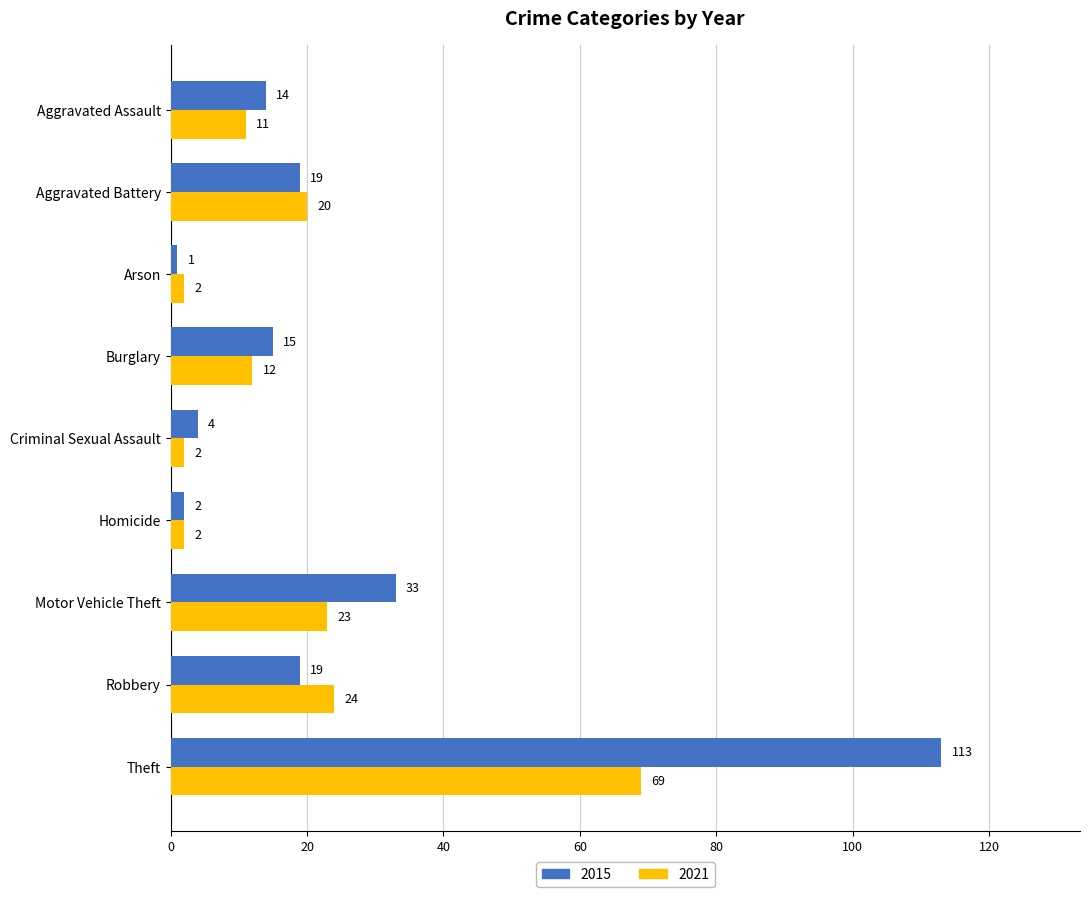

What is the sum of all 2015 values?

220